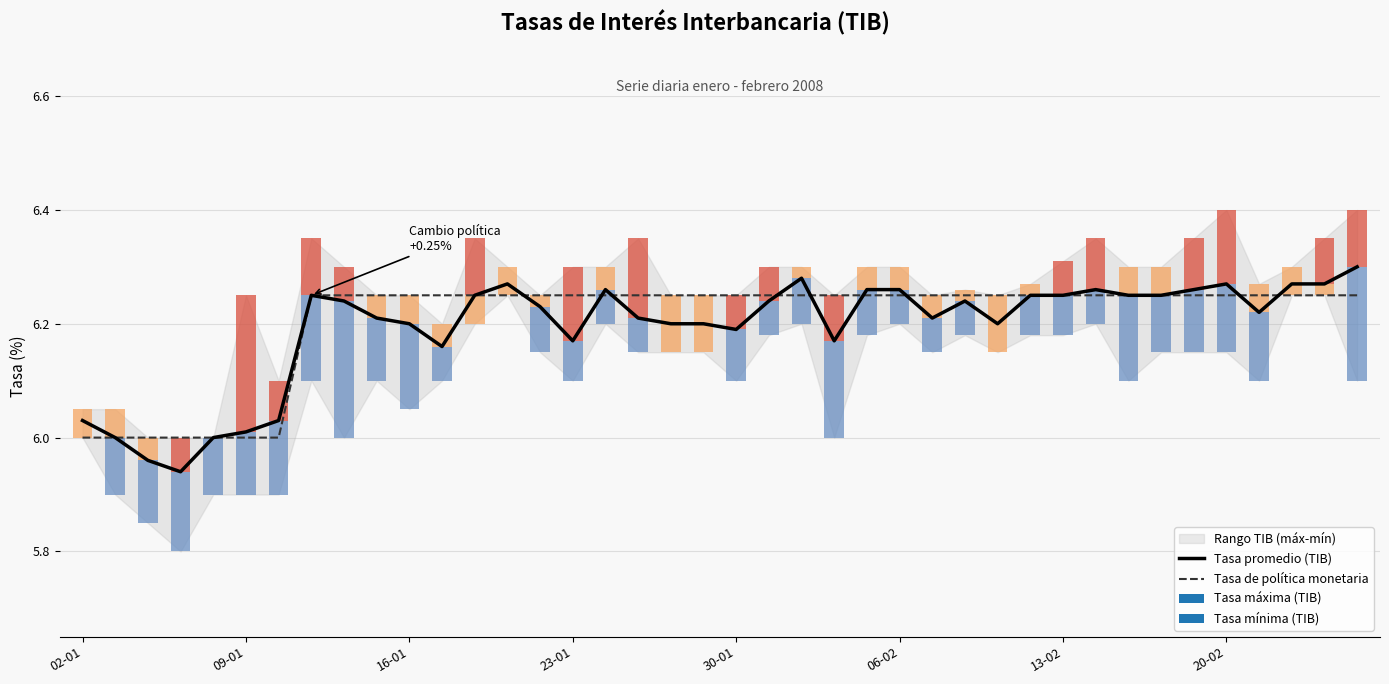

What is the difference between the maximum and minimum values in the Tasa de política monetaria series?

0.2